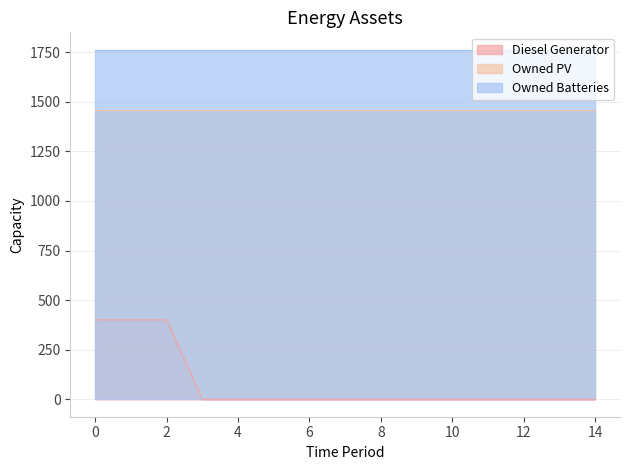

How many data points in Diesel Generator are above 0?

3